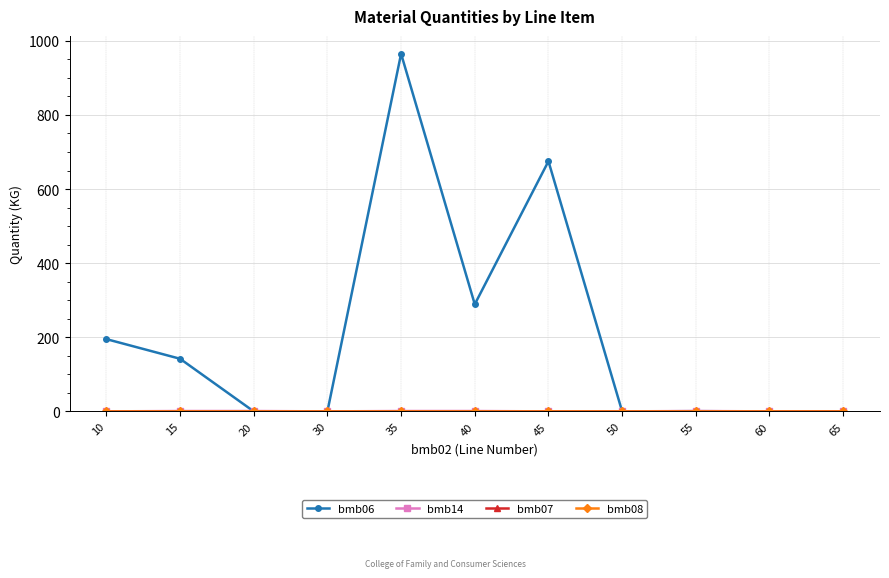

The bmb06 series shows 0.6 at 55. True or false?

True